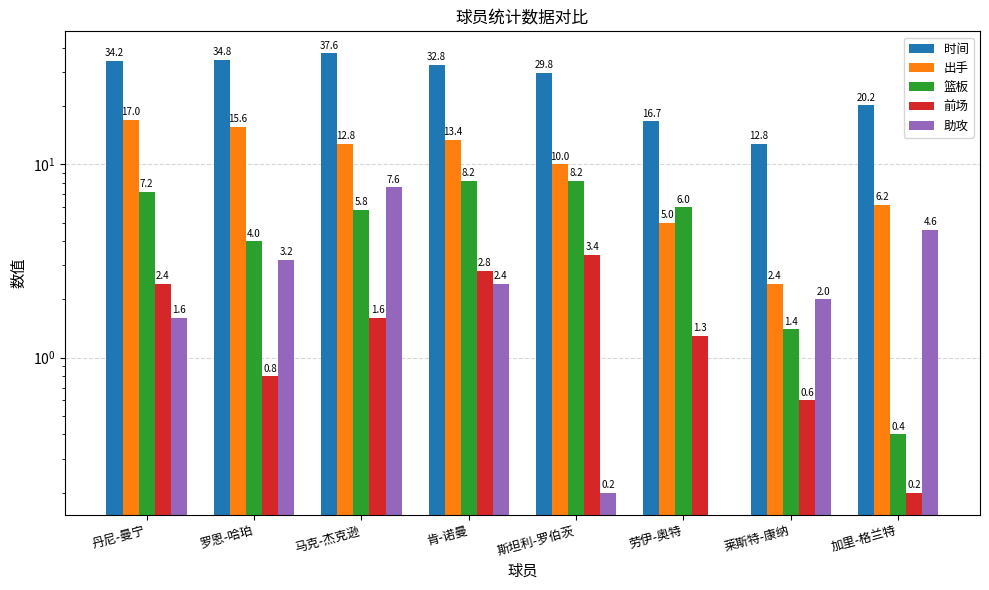

Is it true that 出手 equals 12.8 at 马克-杰克逊?

True